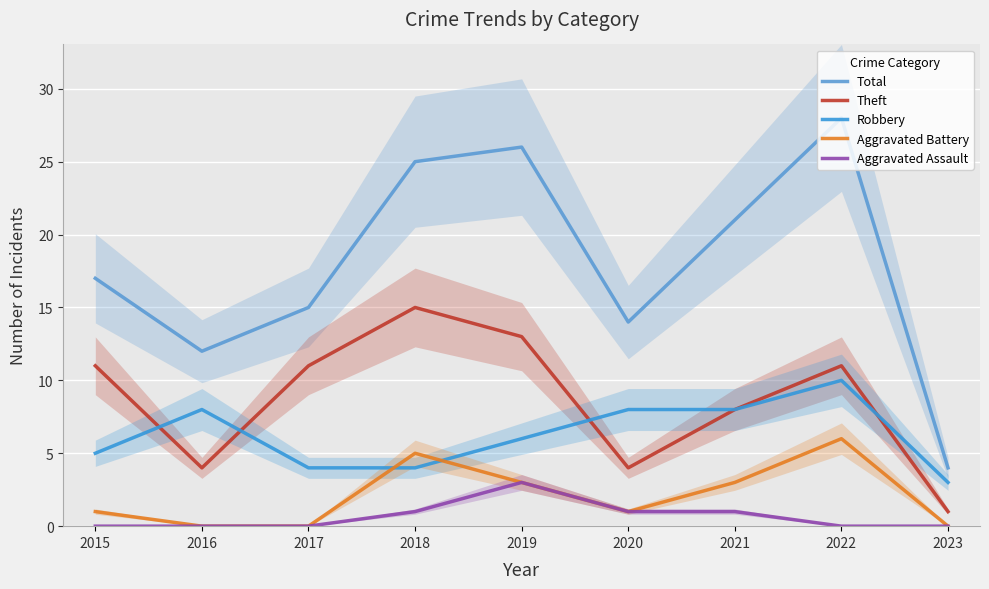

Where is the first local maximum for Robbery?

2016